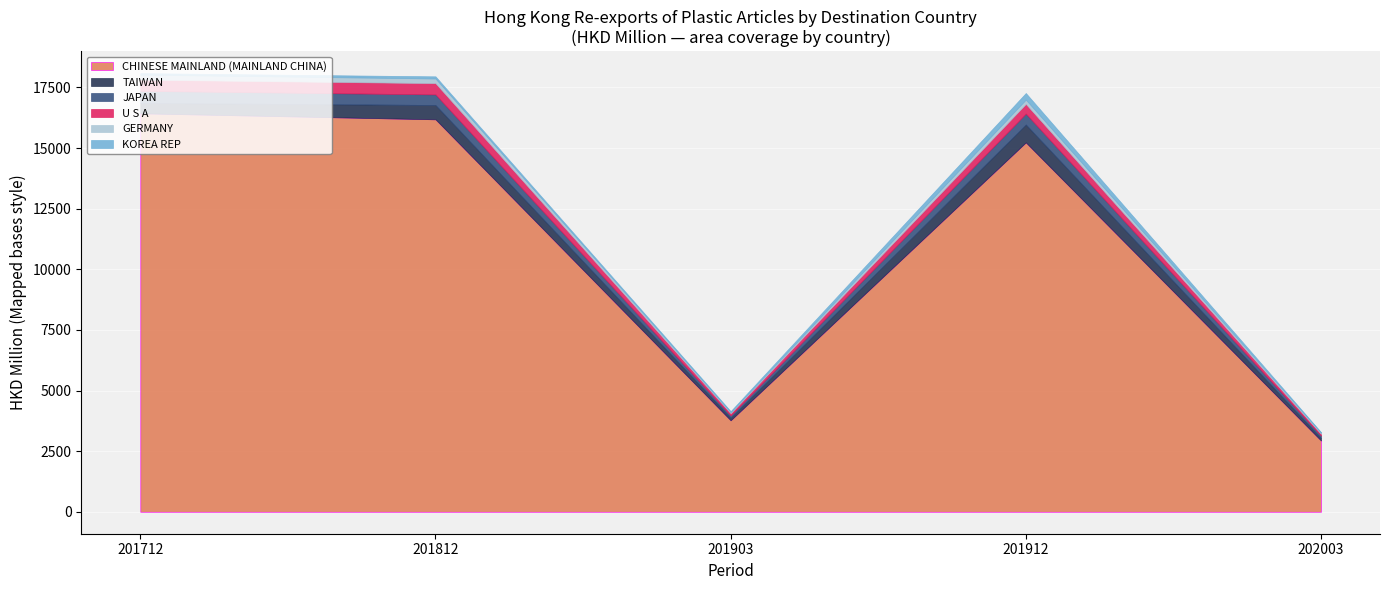

What is the total value across all series at 201812?

17958.7